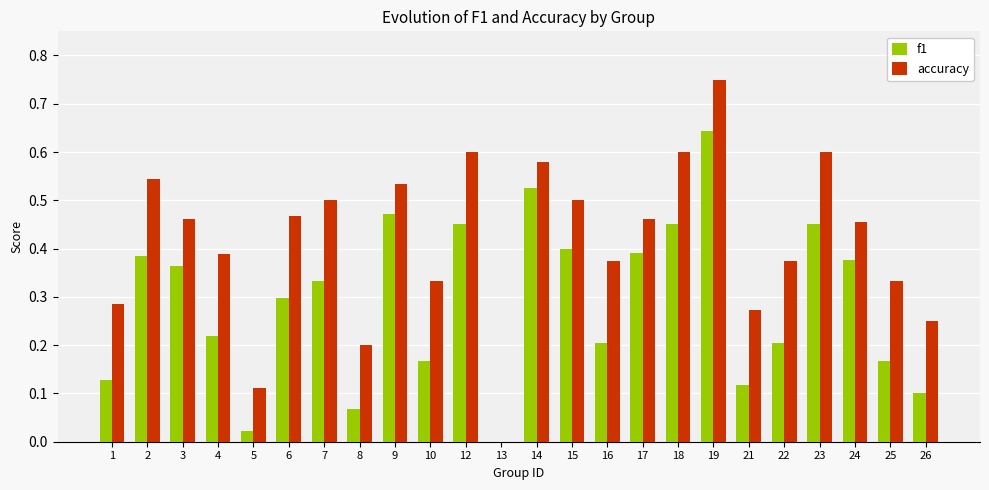

What is the sum of the accuracy values at 15 and 12?

1.1